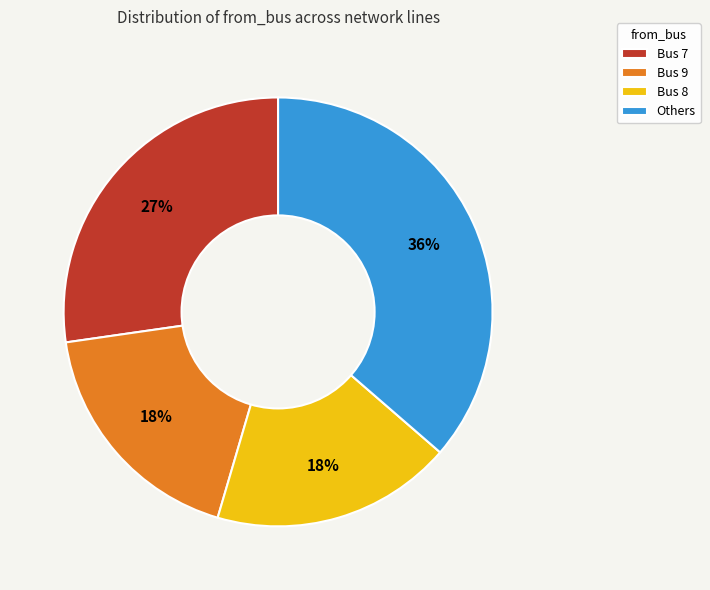

What is the ratio of the value at Others to the value at Bus 8?

2.0